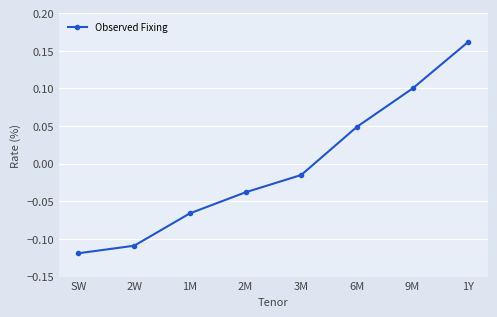

Which label corresponds to the smallest value in the chart?

SW